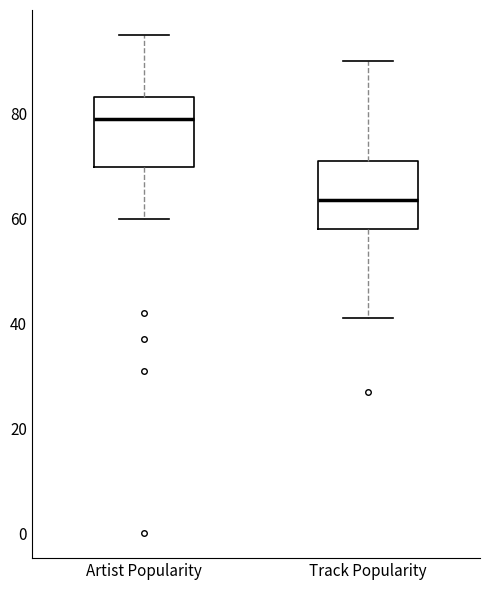

Where does the lower whisker of the box for Artist Popularity end on the y-axis? The values are not printed on the chart, so give them approximately, as read against the axis.

60